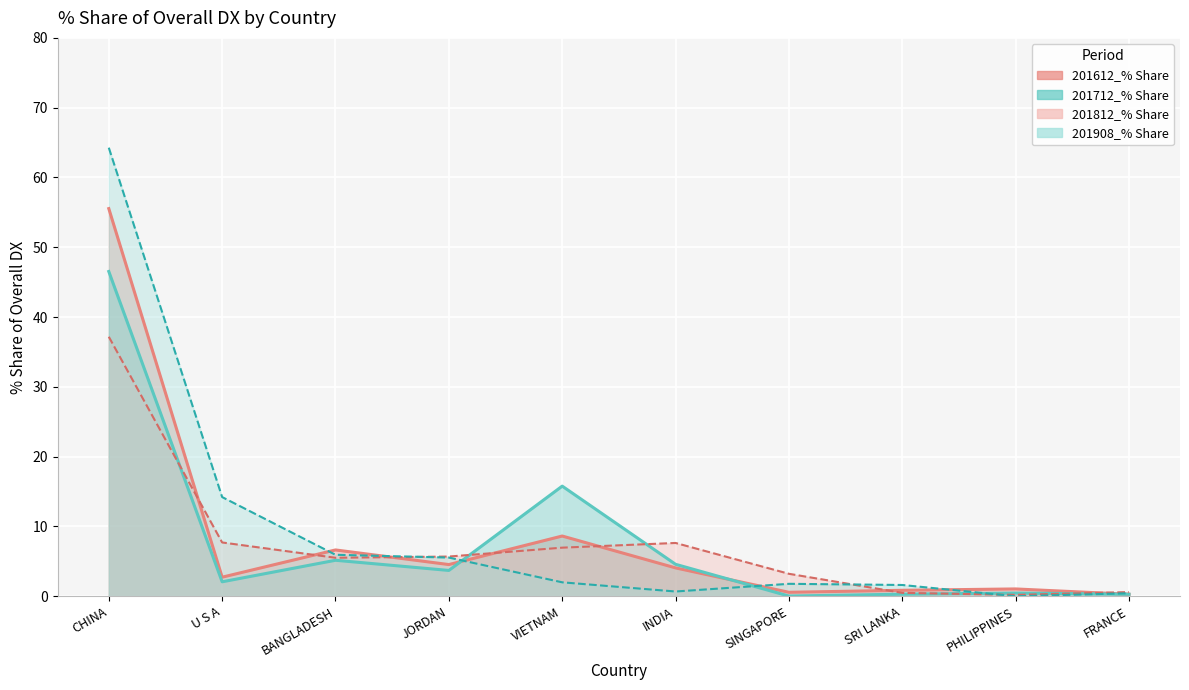

Where do 201712_% Share and 201908_% Share first cross each other?

JORDAN and VIETNAM